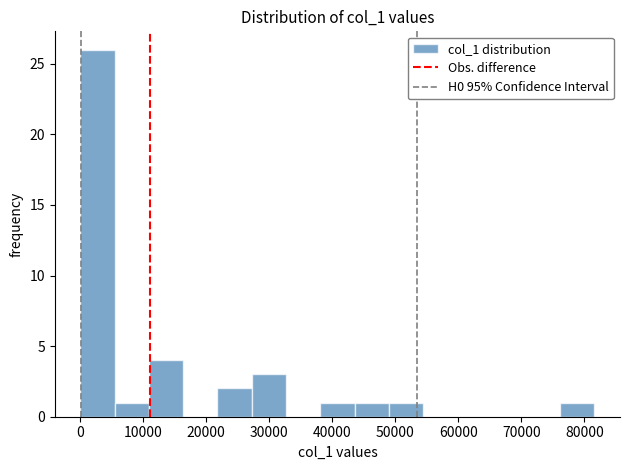

Reading left to right, transcribe this chart: for each bar, give the range it covers on the x-axis and its height. Neither the bar edges nor the heights are printed on the chart, so give them approximately, as read against the axes.

0 to 6000: 26
6000 to 11000: 1
11000 to 16000: 4
16000 to 22000: 0
22000 to 27000: 2
27000 to 33000: 3
33000 to 38000: 0
38000 to 44000: 1
44000 to 49000: 1
49000 to 54000: 1
54000 to 60000: 0
60000 to 65000: 0
65000 to 71000: 0
71000 to 76000: 0
76000 to 82000: 1